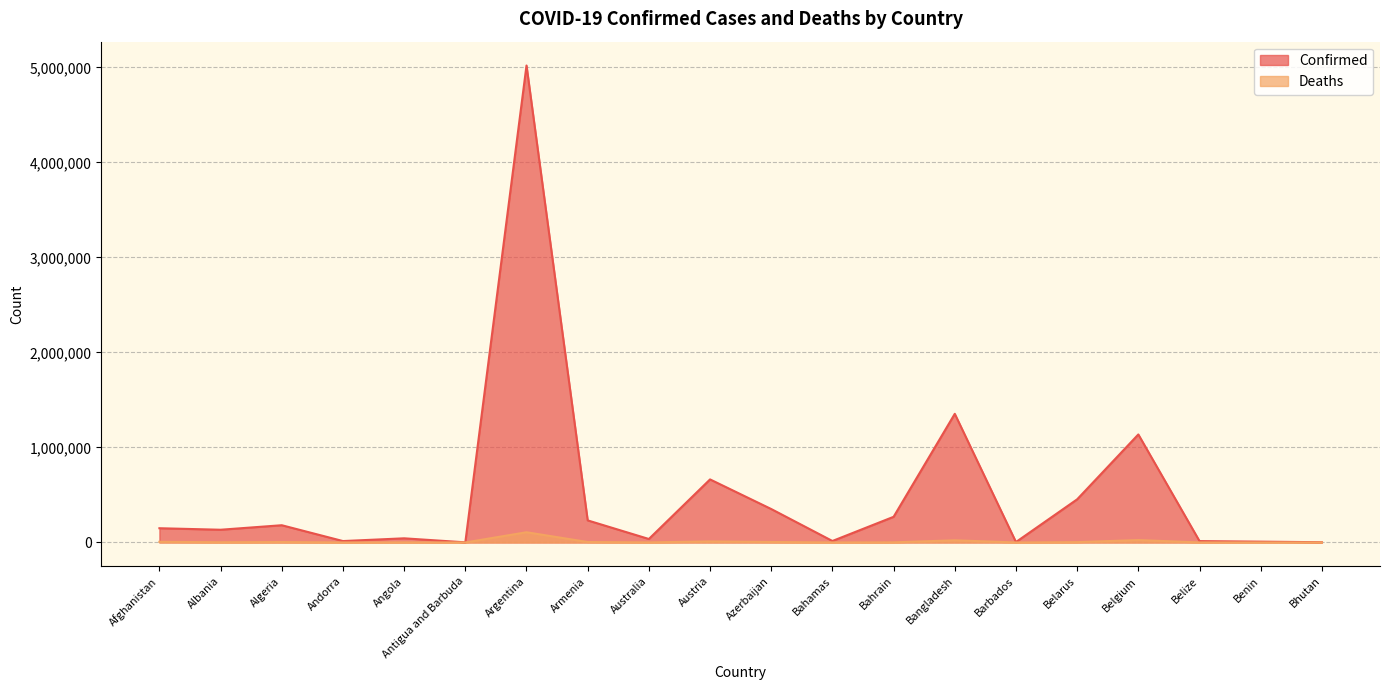

What is the label of the 12th point from the right?

Australia